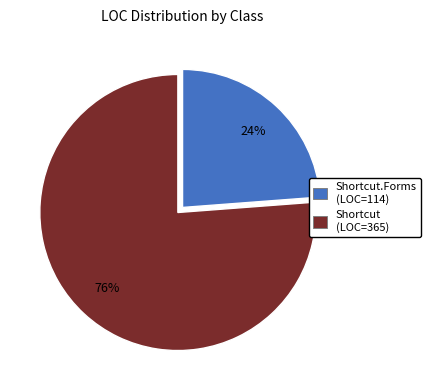

To the nearest percent, what is the difference between the largest and smallest slice percentages?

52%